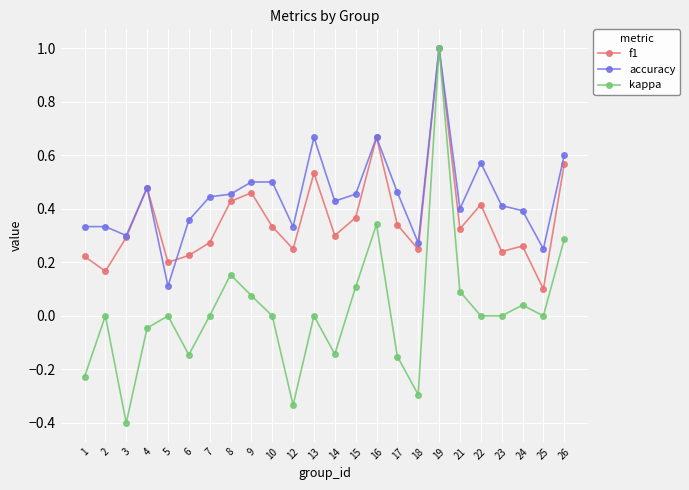

Between 6 and 26, which series saw the biggest shift?

kappa